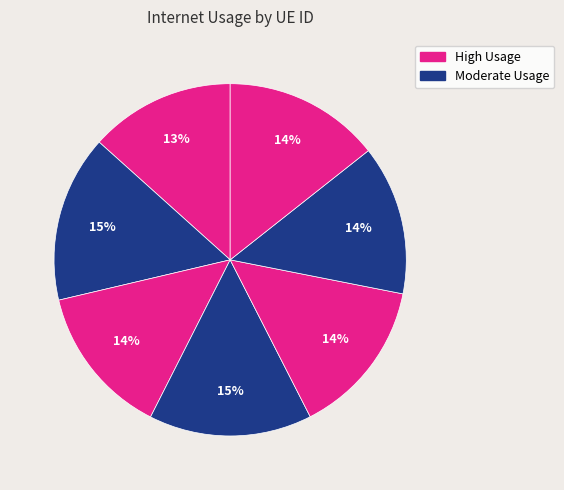

How many segments does this pie chart have?

7